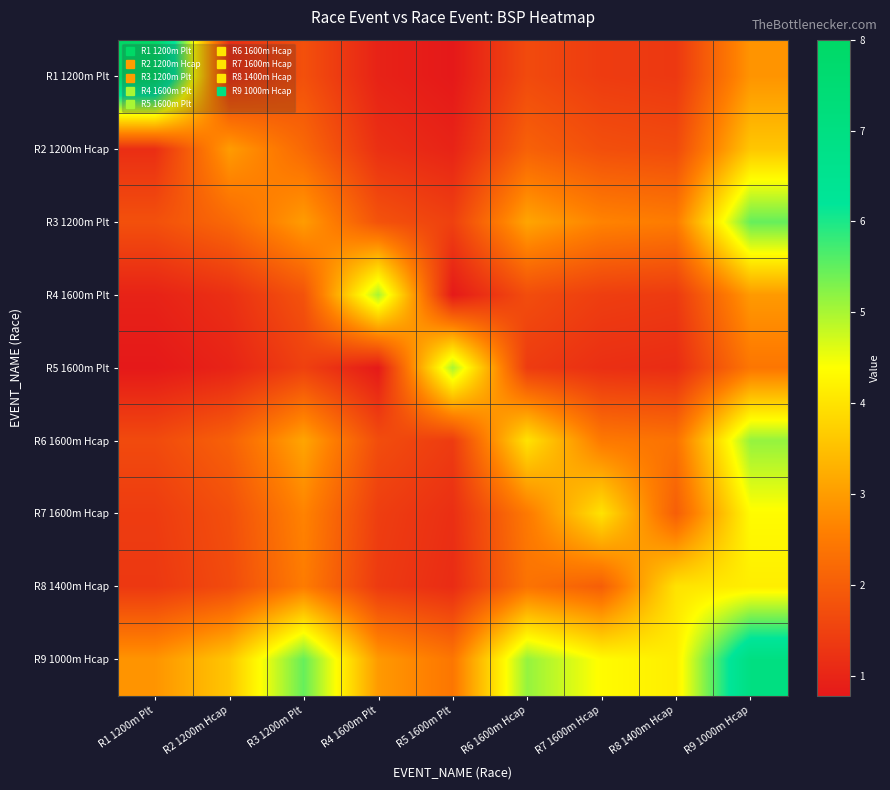

Reading right to left, transcribe all the data shown in this chart.

R1 1200m Plt: R9 1000m Hcap=2.9	R8 1400m Hcap=1.3	R7 1600m Hcap=1.4	R6 1600m Hcap=1.7	R5 1600m Plt=0.8	R4 1600m Plt=1.0	R3 1200m Plt=1.8	R2 1200m Hcap=1.2	R1 1200m Plt=8.0
R2 1200m Hcap: R9 1000m Hcap=3.6	R8 1400m Hcap=1.7	R7 1600m Hcap=1.7	R6 1600m Hcap=2.1	R5 1600m Plt=1.0	R4 1600m Plt=1.2	R3 1200m Plt=2.2	R2 1200m Hcap=3.0	R1 1200m Plt=1.2
R3 1200m Plt: R9 1000m Hcap=5.5	R8 1400m Hcap=2.5	R7 1600m Hcap=2.6	R6 1600m Hcap=3.1	R5 1600m Plt=1.5	R4 1600m Plt=1.8	R3 1200m Plt=3.0	R2 1200m Hcap=2.2	R1 1200m Plt=1.8
R4 1600m Plt: R9 1000m Hcap=3.0	R8 1400m Hcap=1.4	R7 1600m Hcap=1.4	R6 1600m Hcap=1.7	R5 1600m Plt=0.8	R4 1600m Plt=5.0	R3 1200m Plt=1.8	R2 1200m Hcap=1.2	R1 1200m Plt=1.0
R5 1600m Plt: R9 1000m Hcap=2.4	R8 1400m Hcap=1.1	R7 1600m Hcap=1.2	R6 1600m Hcap=1.4	R5 1600m Plt=5.0	R4 1600m Plt=0.8	R3 1200m Plt=1.5	R2 1200m Hcap=1.0	R1 1200m Plt=0.8
R6 1600m Hcap: R9 1000m Hcap=5.1	R8 1400m Hcap=2.4	R7 1600m Hcap=2.5	R6 1600m Hcap=4.0	R5 1600m Plt=1.4	R4 1600m Plt=1.7	R3 1200m Plt=3.1	R2 1200m Hcap=2.1	R1 1200m Plt=1.7
R7 1600m Hcap: R9 1000m Hcap=4.3	R8 1400m Hcap=2.0	R7 1600m Hcap=4.0	R6 1600m Hcap=2.5	R5 1600m Plt=1.2	R4 1600m Plt=1.4	R3 1200m Plt=2.6	R2 1200m Hcap=1.7	R1 1200m Plt=1.4
R8 1400m Hcap: R9 1000m Hcap=4.2	R8 1400m Hcap=4.0	R7 1600m Hcap=2.0	R6 1600m Hcap=2.4	R5 1600m Plt=1.1	R4 1600m Plt=1.4	R3 1200m Plt=2.5	R2 1200m Hcap=1.7	R1 1200m Plt=1.3
R9 1000m Hcap: R9 1000m Hcap=7.0	R8 1400m Hcap=4.2	R7 1600m Hcap=4.3	R6 1600m Hcap=5.1	R5 1600m Plt=2.4	R4 1600m Plt=3.0	R3 1200m Plt=5.5	R2 1200m Hcap=3.6	R1 1200m Plt=2.9